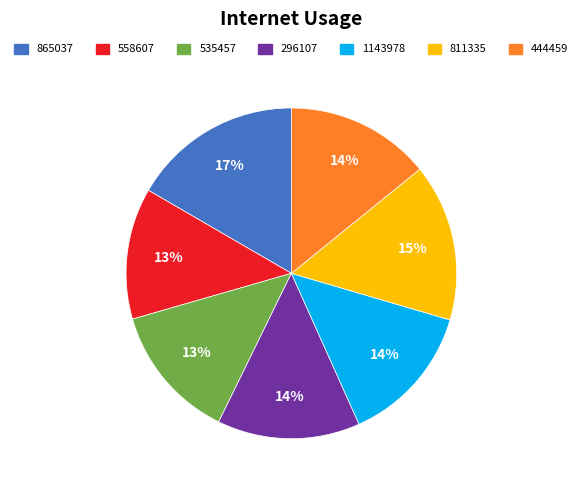

Is it true that 535457 is 22% of the pie?

False